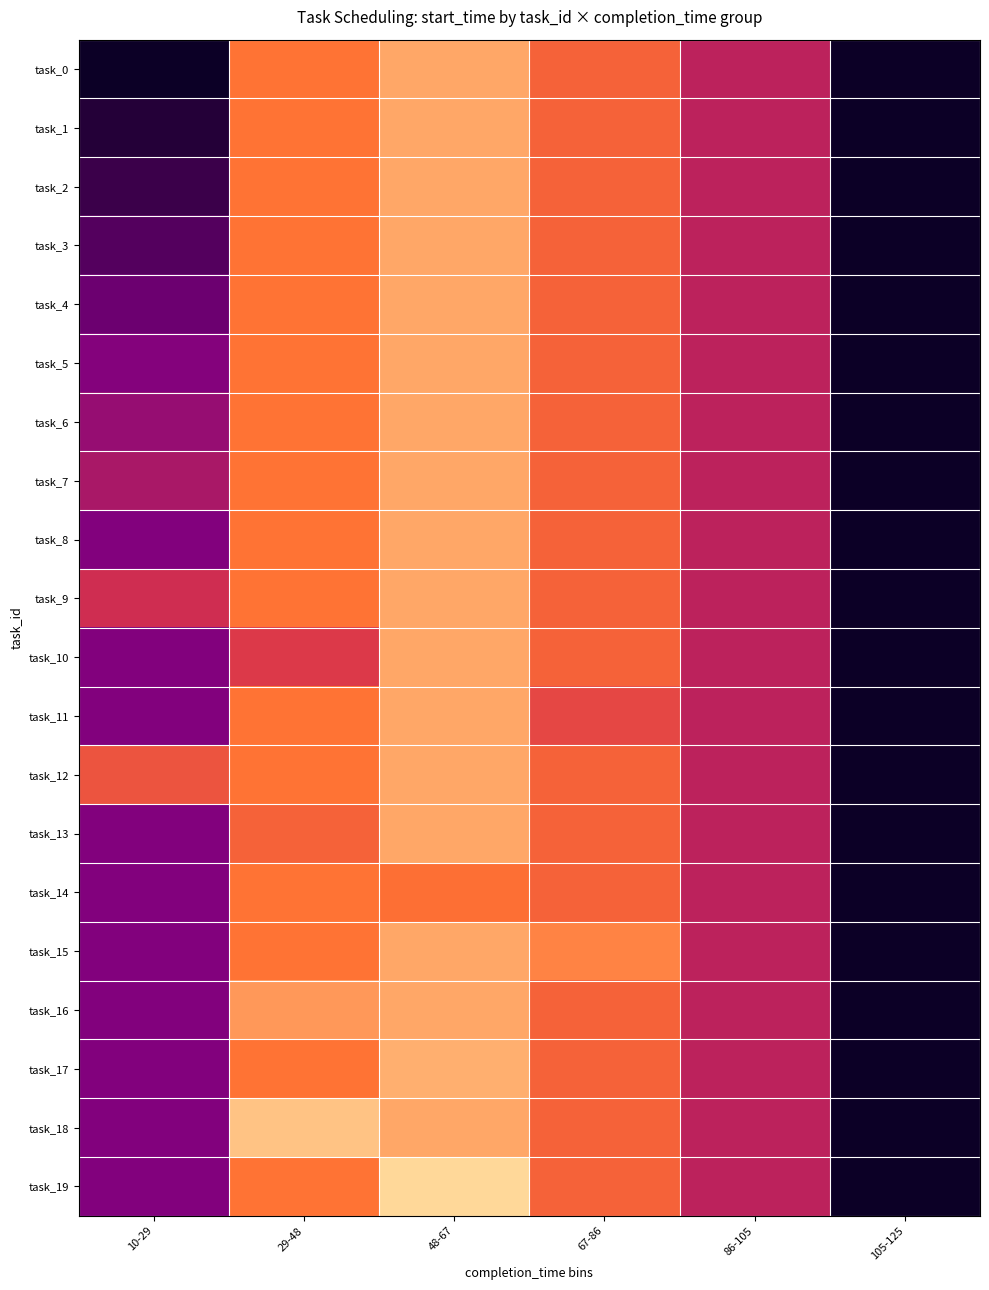

Between 48-67 and 105-125, which series saw the biggest shift?

task_19